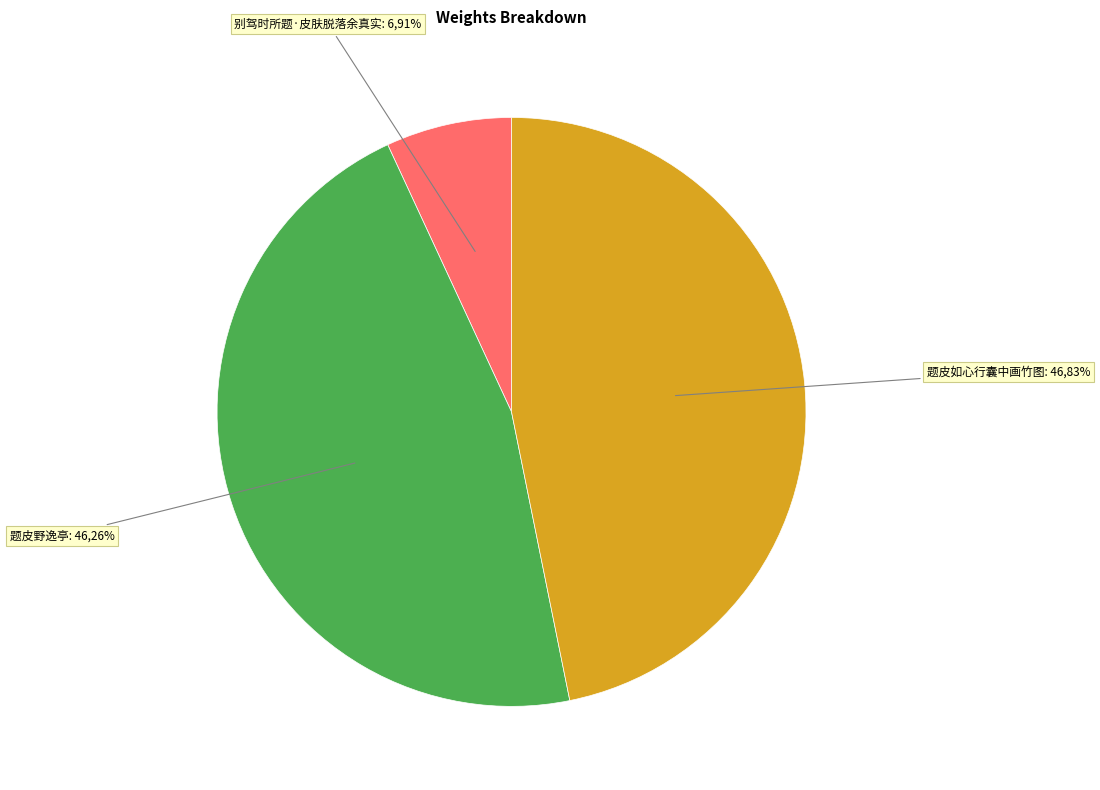

Is there any slice that represents more than half of the pie?

No